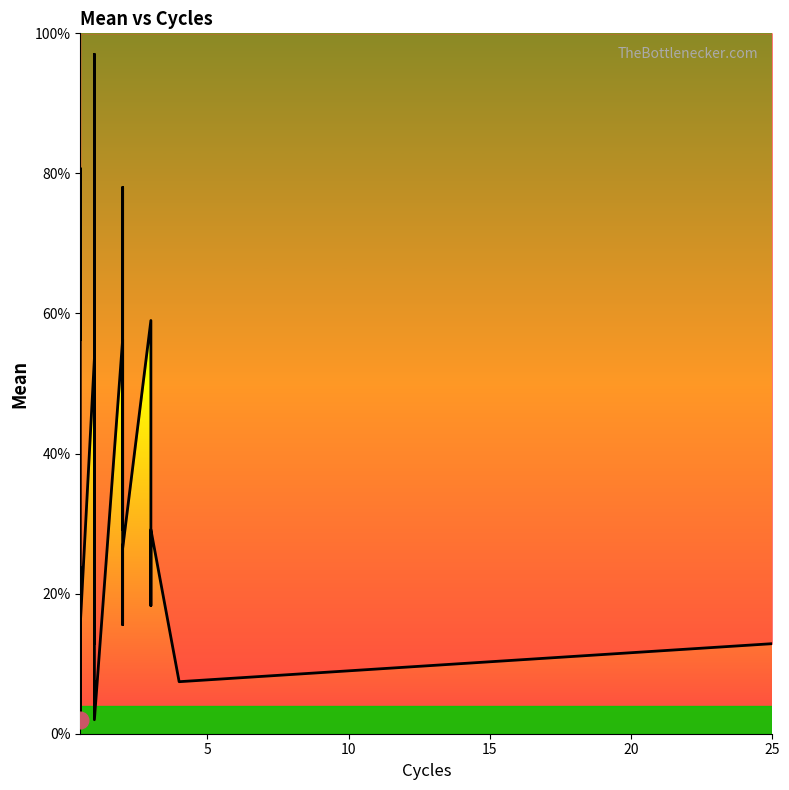

Reading left to right, what are all the values shown in this chart?

56.3	80.7	2.0	23.7	12.9	15.6	53.6	64.4	50.9	64.4	45.4	61.7	42.7	61.7	40.0	26.4	15.6	31.9	97.0	26.4	75.3	86.1	12.9	75.3	45.4	34.6	4.7	7.4	2.0	56.3	29.1	78.0	15.6	26.4	59.0	21.0	18.3	29.1	7.4	12.9